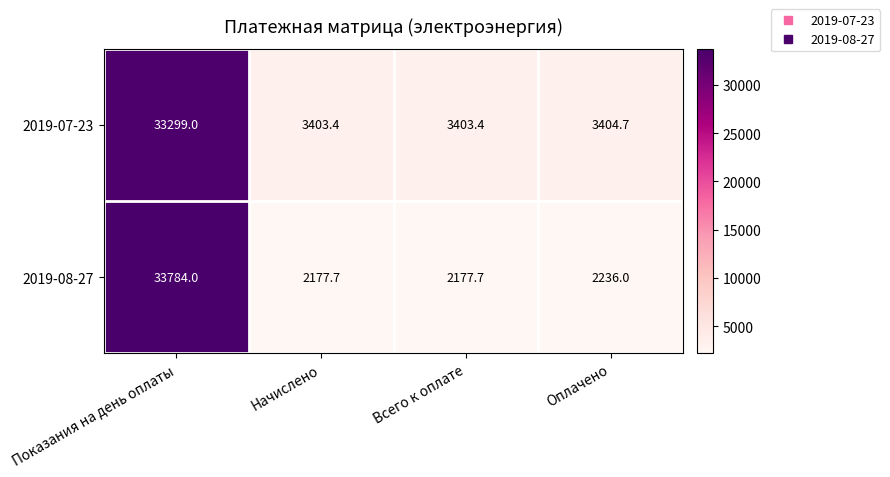

How many series are shown in this chart?

2